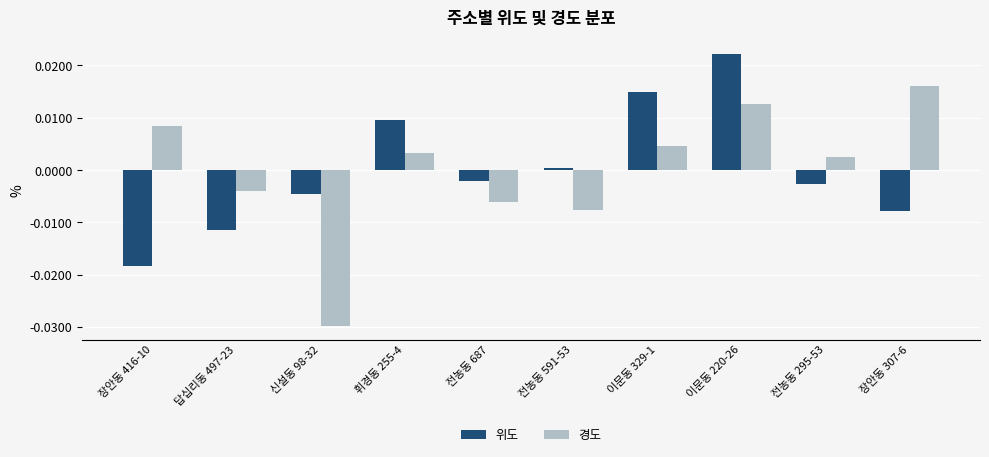

The 위도 series shows -0.0 at 답십리동 497-23. True or false?

True